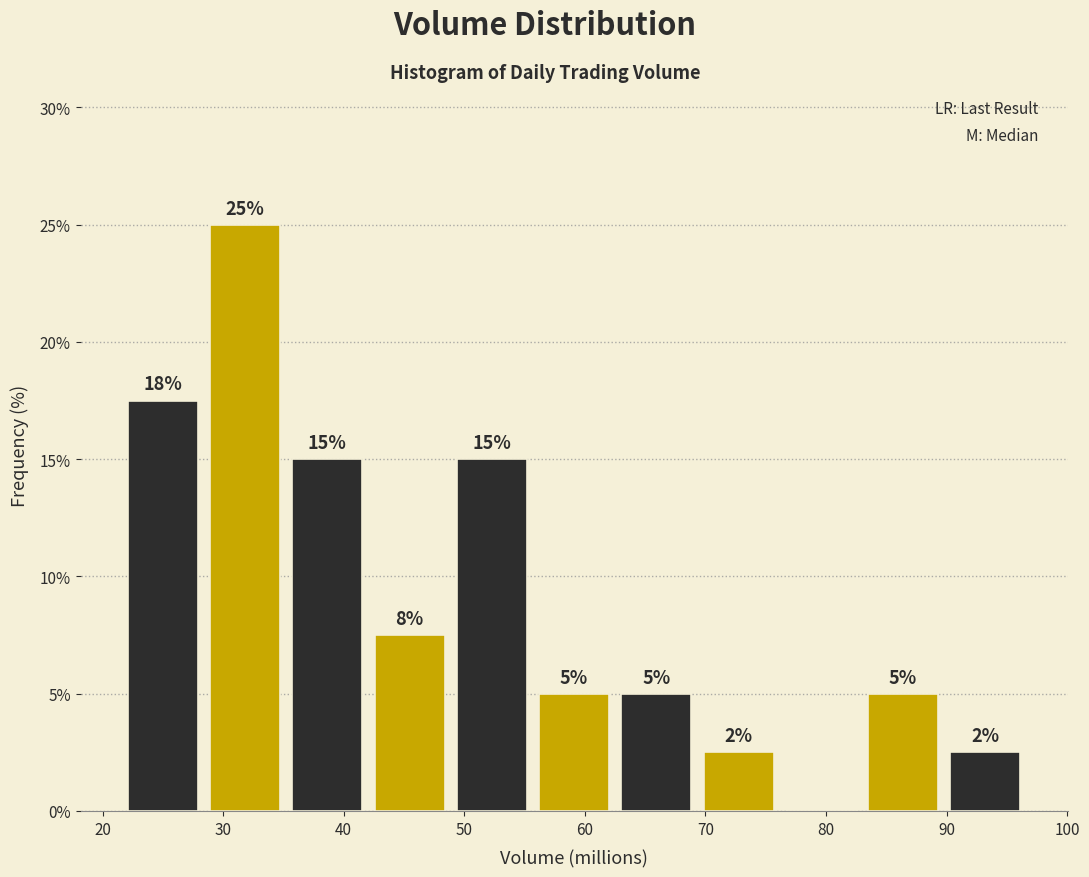

Over which range of the x-axis is the bar tallest?

28 to 35